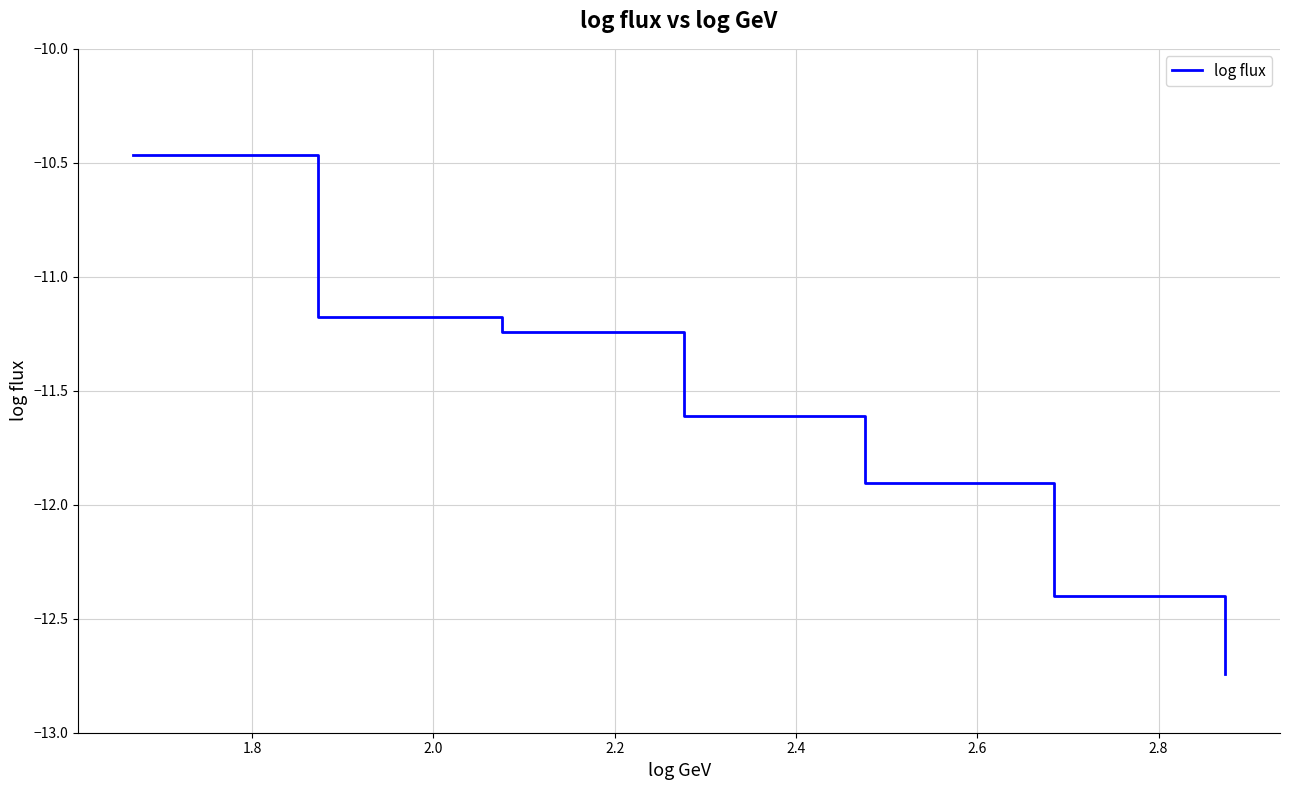

True or false: there are more than 0 points higher than both neighbors.

False